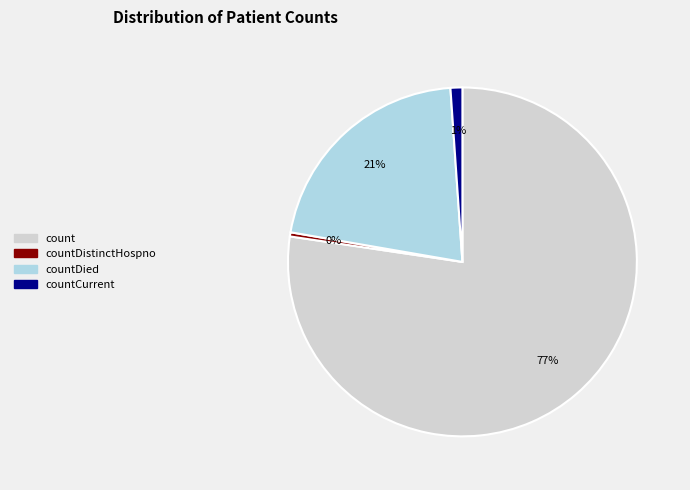

To the nearest percent, what is the average slice percentage?

25%